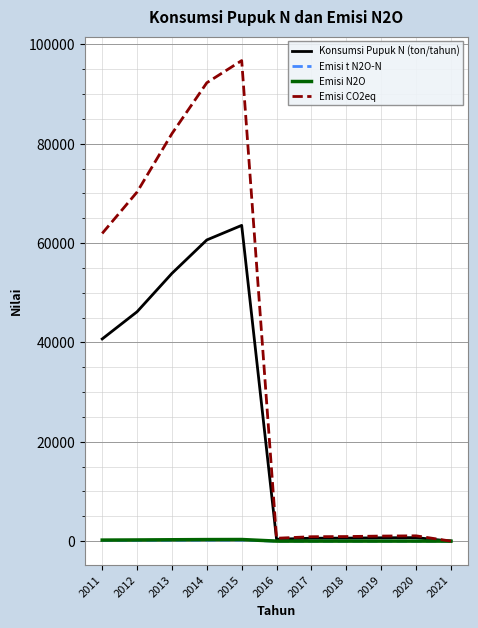

Which series has the widest spread of values?

Emisi CO2eq